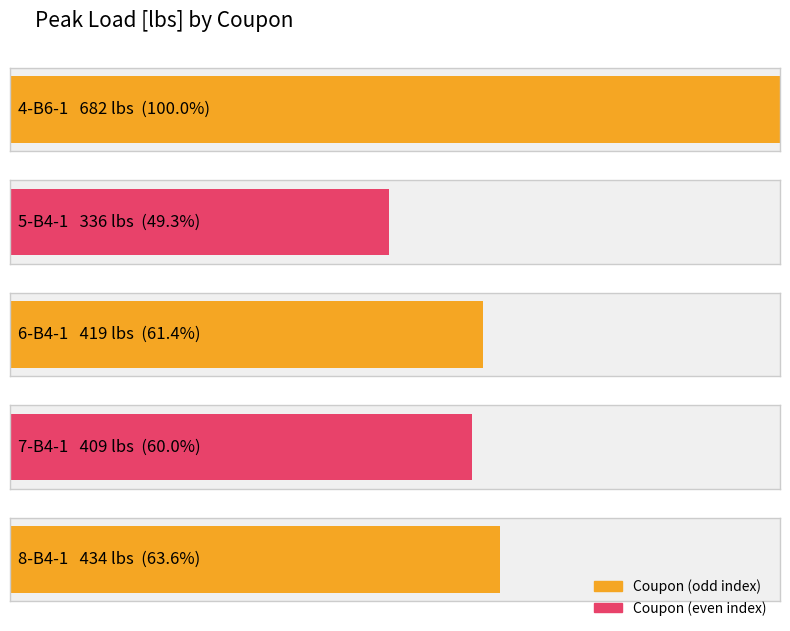

What is the sum of all values?

2280